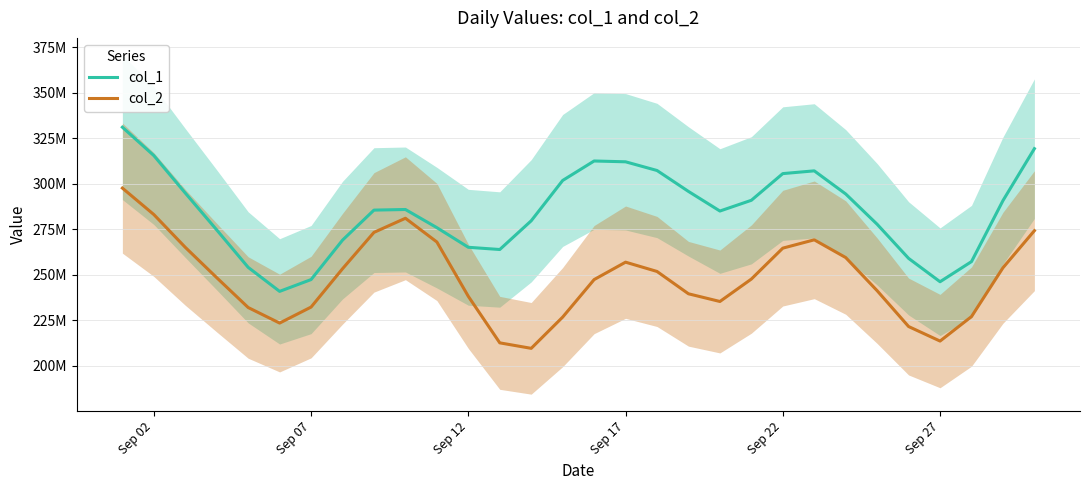

What is the difference between the highest and lowest values at Sep 12?

29816795.0